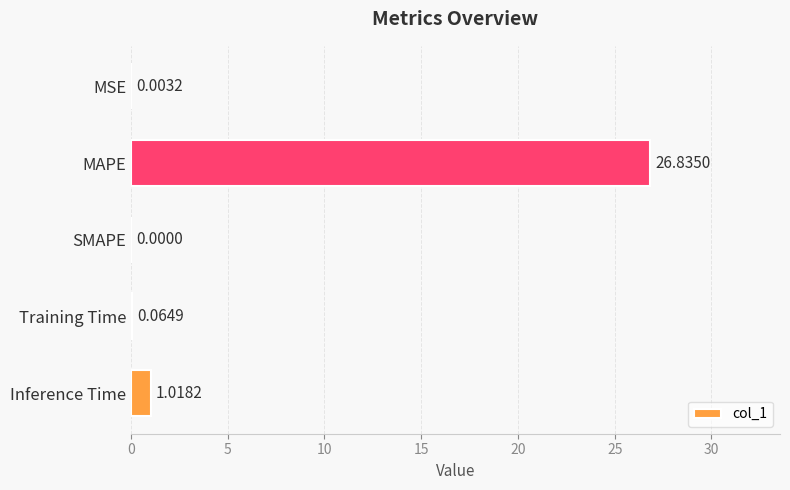

Between Training Time and SMAPE, which is larger?

Training Time